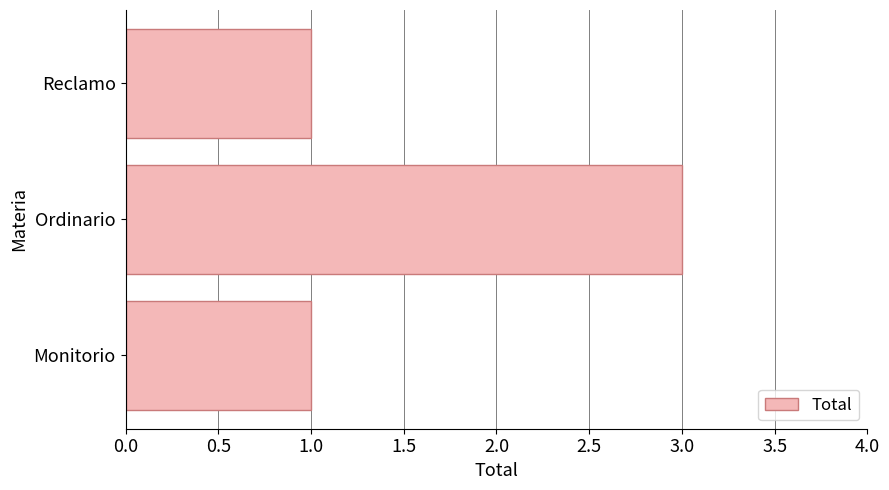

What is the maximum value shown in the chart?

3